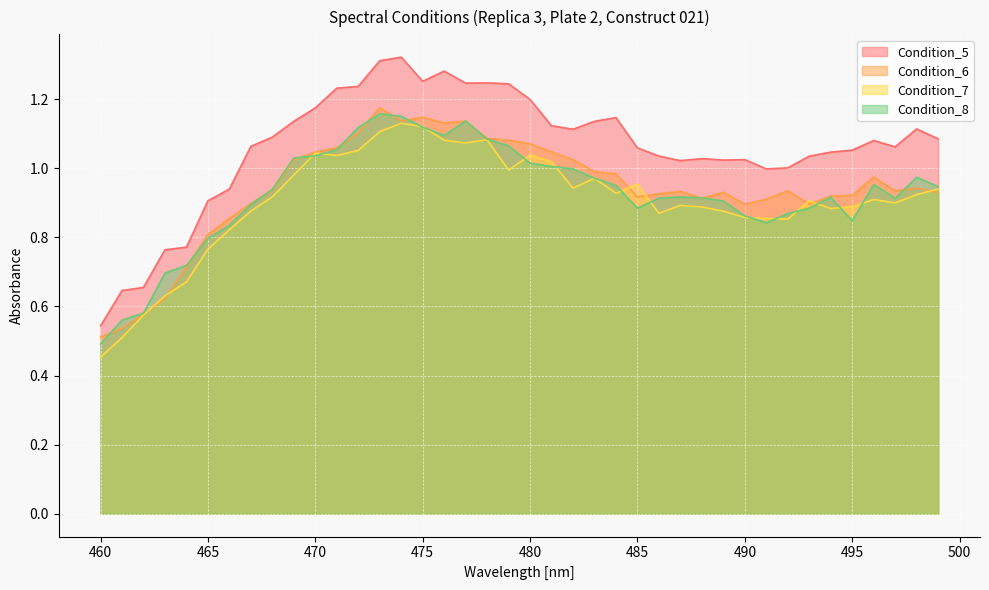

The value of Condition_5 at 468 is 1.1. True or false?

True